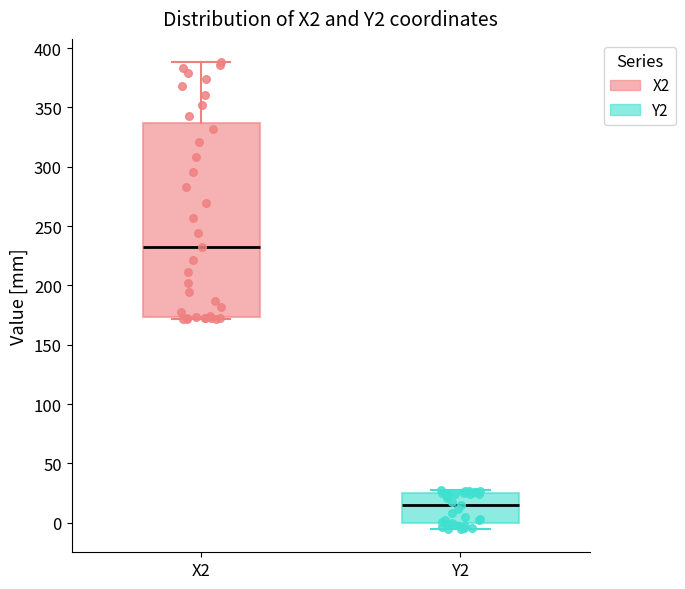

Reading left to right, transcribe this box plot: for each box, give where its median line is, the range the box spans, and where its two whiskers end, as read against the y-axis. The values are not printed on the chart, so give them approximately, as read against the axis.

X2: median 230, box 175 to 335, whiskers 170 to 390
Y2: median 15, box 0 to 25, whiskers -5 to 25 (just above the box's upper edge)